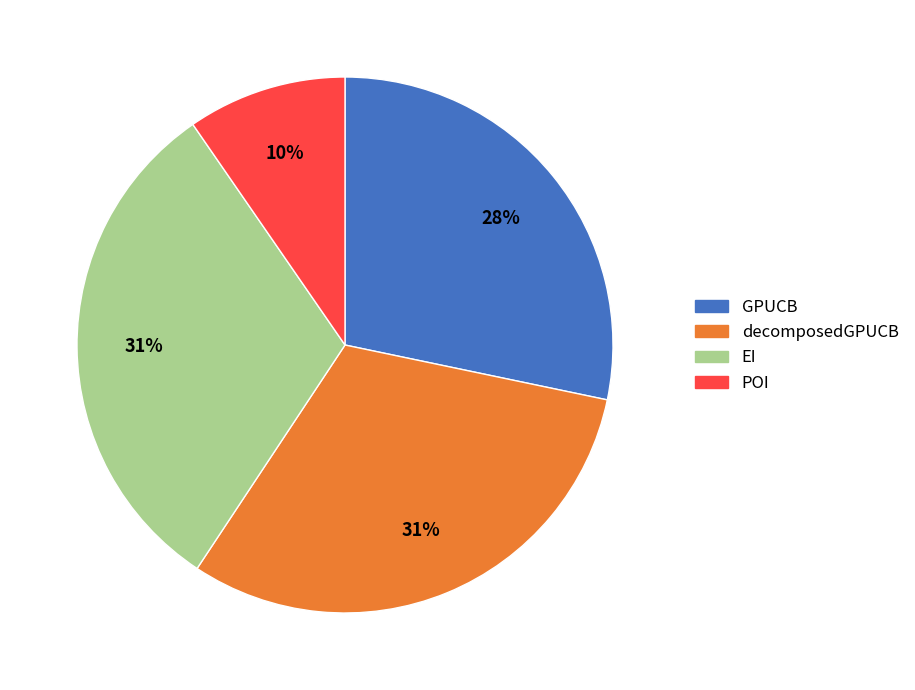

What percentage is the EI slice, to the nearest percent?

31%